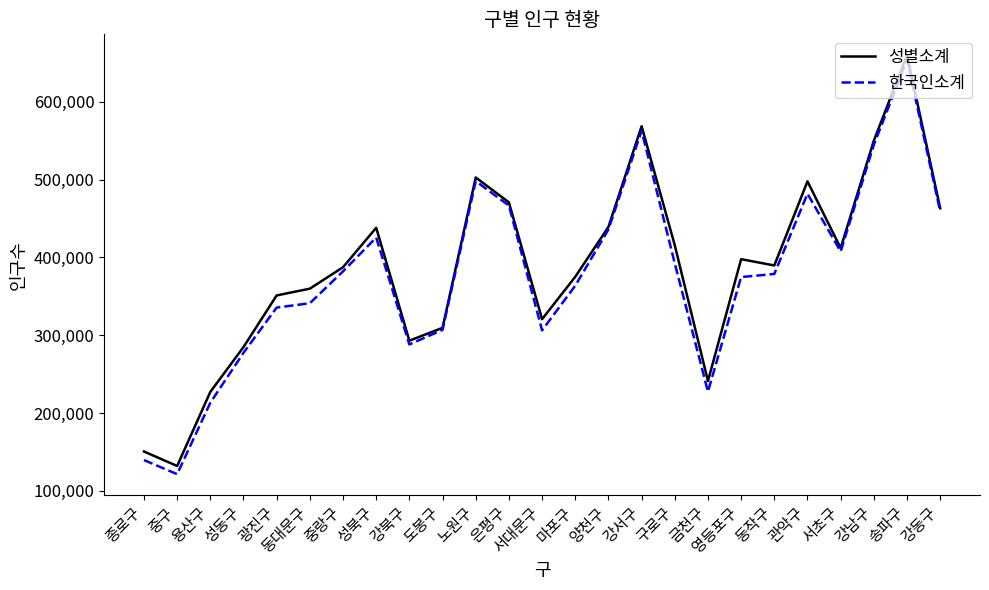

Read the 성별소계 value at 동대문구, to the nearest 100.

359900